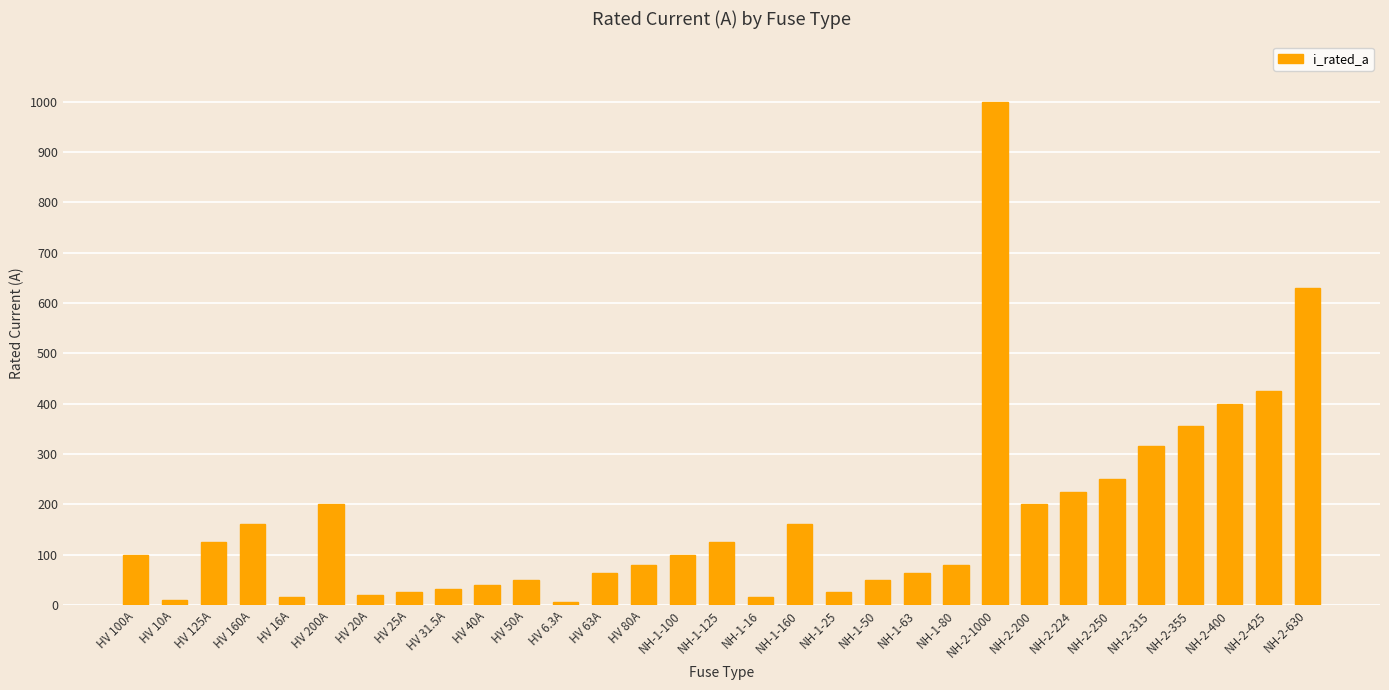

Is it true that the value at NH-2-224 is 224.0?

True